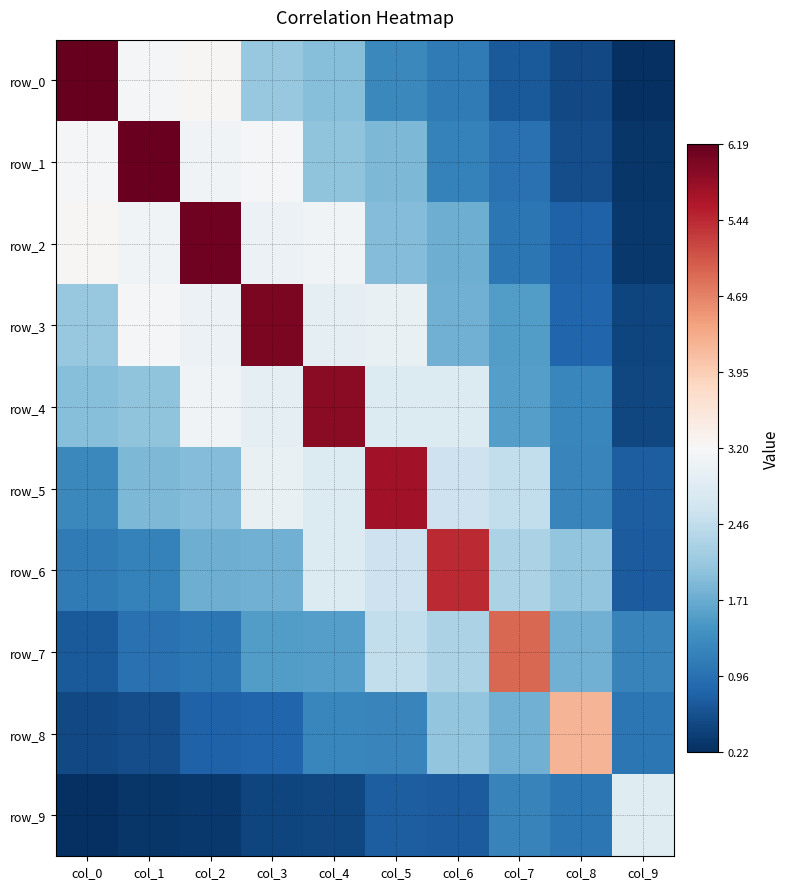

Which has a higher value, col_4 or col_7?

col_4